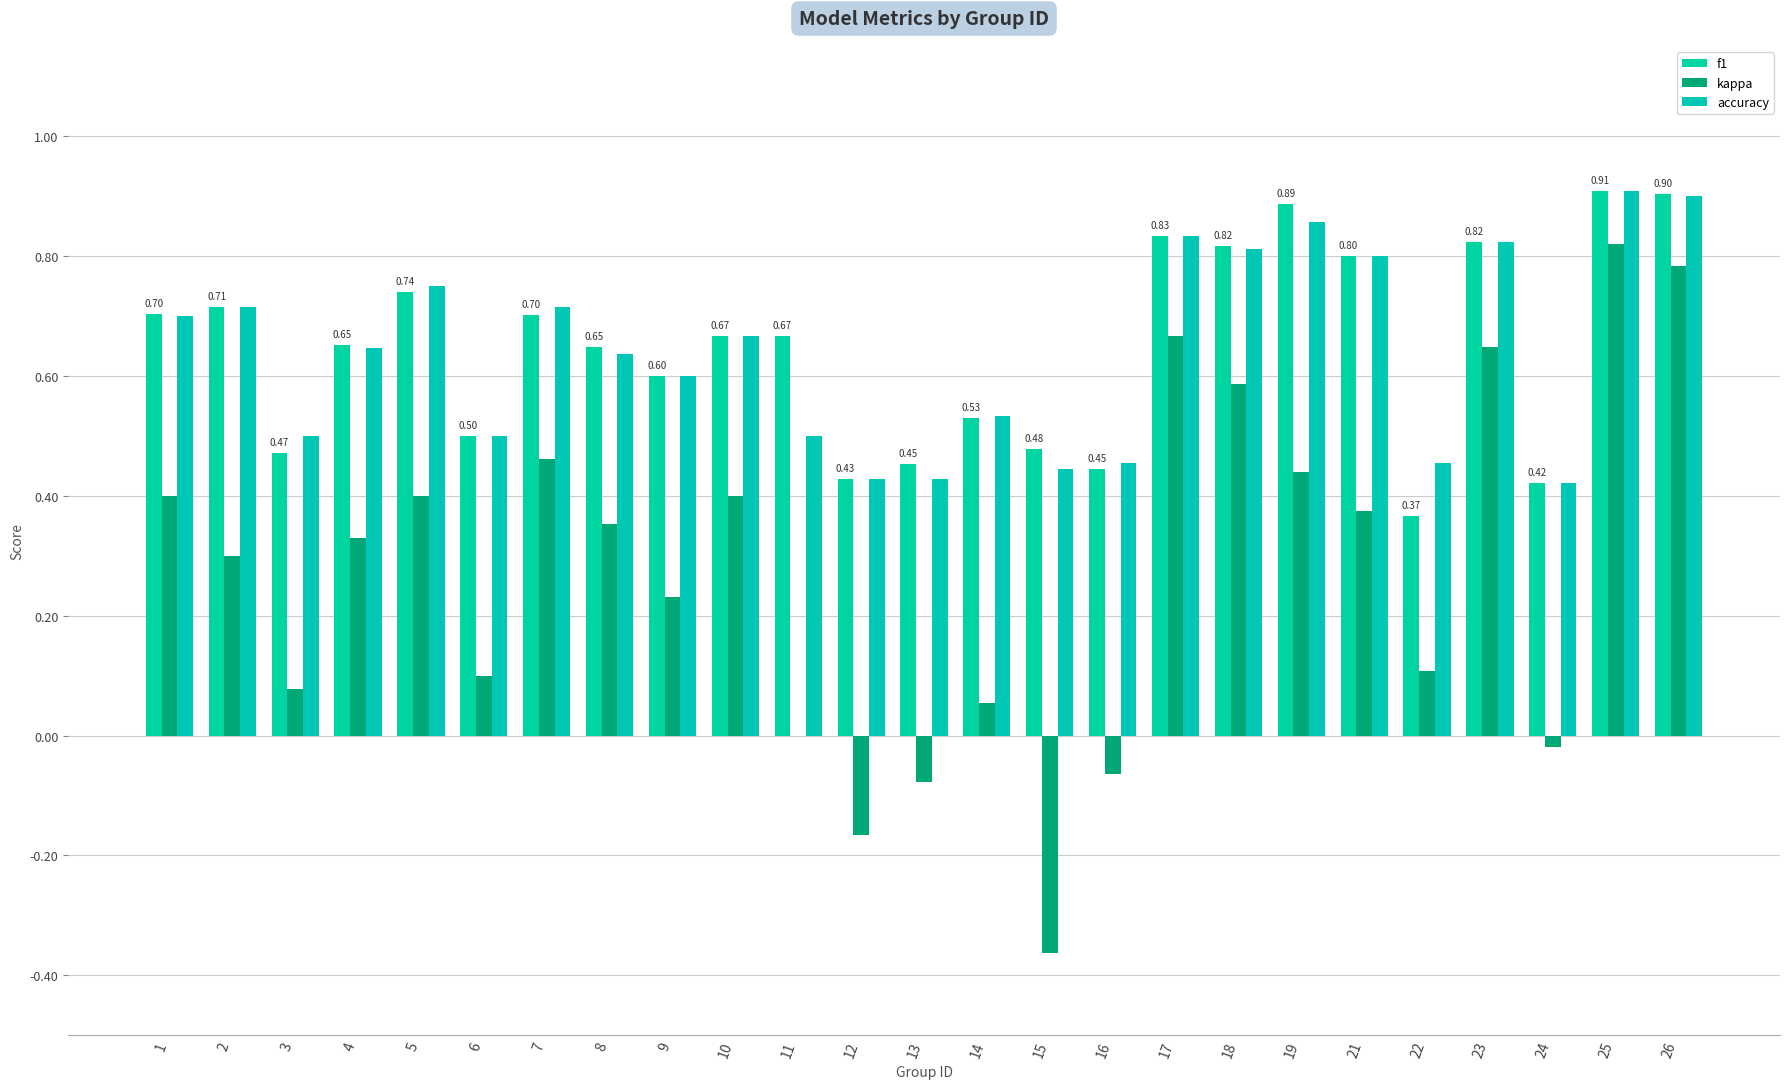

What is the average value of the f1 series?

0.6